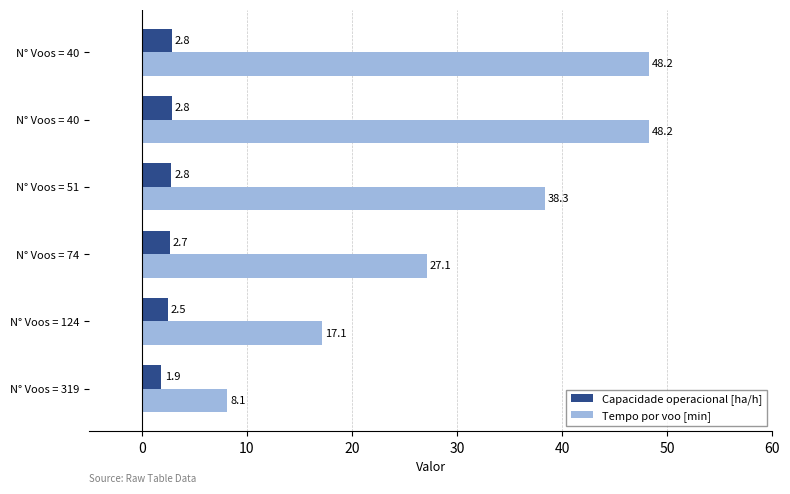

What are all the series names shown in the legend?

Capacidade operacional [ha/h], Tempo por voo [min]